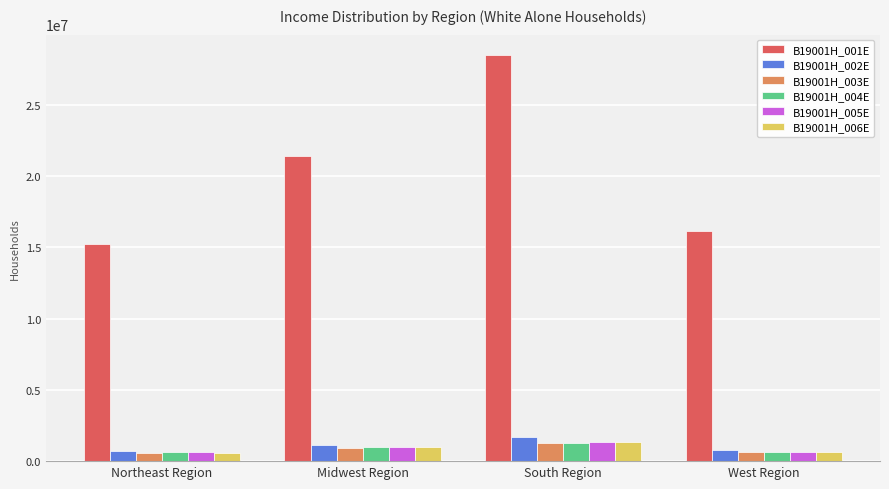

What is the sum of all B19001H_003E values?

3410397